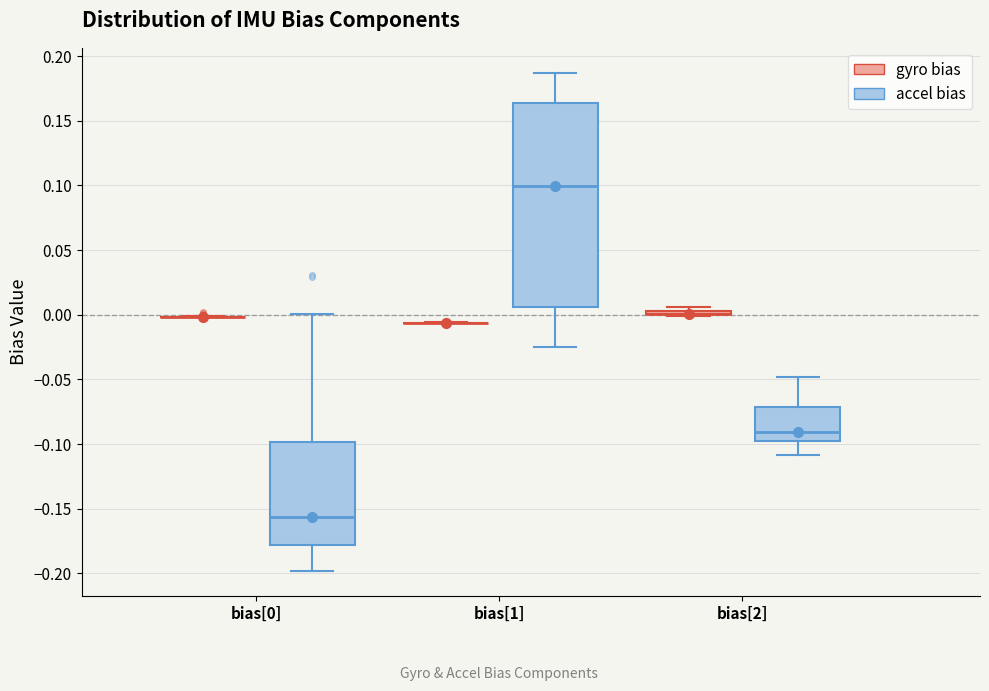

Where is the lower edge of the box for bias[1] (accel bias) on the y-axis? The values are not printed on the chart, so give them approximately, as read against the axis.

0.005